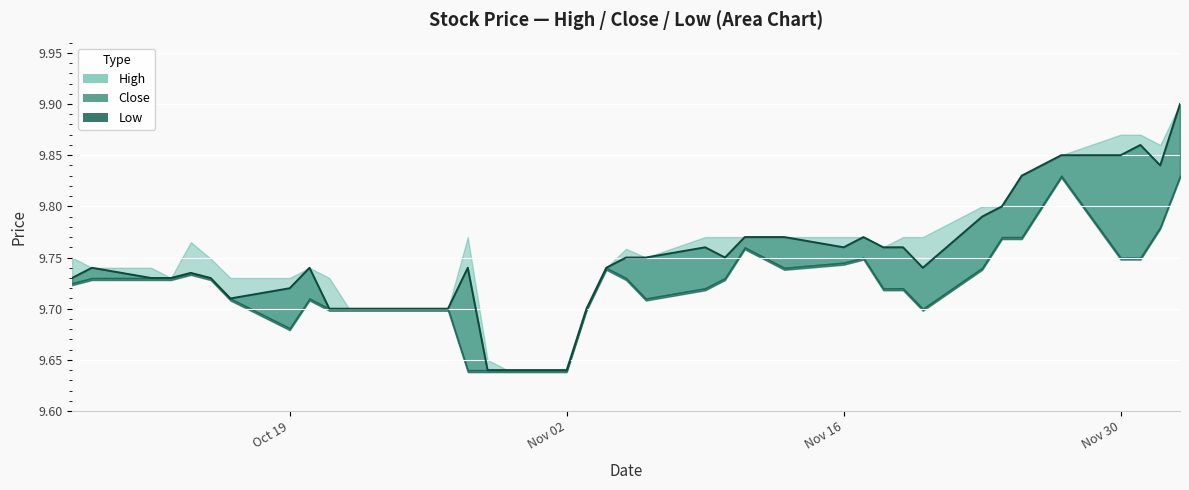

Reading left to right, extract all data points from this chart.

High: 0=9.8	1=9.7	2=9.7	3=9.7	4=9.8	5=9.7	6=9.7	7=9.7	8=9.7	9=9.7	10=9.7	11=9.7	12=9.7	13=9.7	14=9.8	15=9.7	16=9.6	17=9.6	18=9.7	19=9.7	20=9.8	21=9.8	22=9.8	23=9.8	24=9.8	25=9.8	26=9.8	27=9.8	28=9.8	29=9.8	30=9.8	31=9.8	32=9.8	33=9.8	34=9.8	35=9.8	36=9.9	37=9.9	38=9.9	39=9.9
Close: 0=9.7	1=9.7	2=9.7	3=9.7	4=9.7	5=9.7	6=9.7	7=9.7	8=9.7	9=9.7	10=9.7	11=9.7	12=9.7	13=9.7	14=9.7	15=9.6	16=9.6	17=9.6	18=9.7	19=9.7	20=9.8	21=9.8	22=9.8	23=9.8	24=9.8	25=9.8	26=9.8	27=9.8	28=9.8	29=9.8	30=9.8	31=9.7	32=9.8	33=9.8	34=9.8	35=9.8	36=9.8	37=9.9	38=9.8	39=9.9
Low: 0=9.7	1=9.7	2=9.7	3=9.7	4=9.7	5=9.7	6=9.7	7=9.7	8=9.7	9=9.7	10=9.7	11=9.7	12=9.7	13=9.7	14=9.6	15=9.6	16=9.6	17=9.6	18=9.7	19=9.7	20=9.7	21=9.7	22=9.7	23=9.7	24=9.8	25=9.8	26=9.7	27=9.7	28=9.8	29=9.7	30=9.7	31=9.7	32=9.7	33=9.8	34=9.8	35=9.8	36=9.8	37=9.8	38=9.8	39=9.8